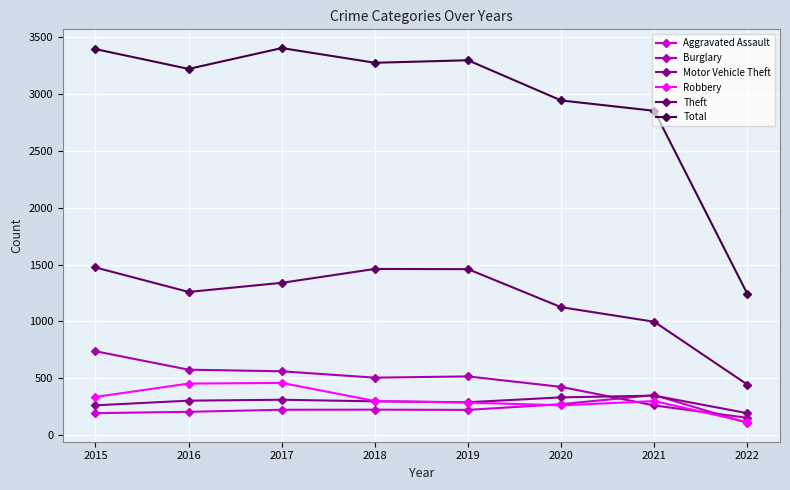

The Burglary series shows 517 at 2019. True or false?

True